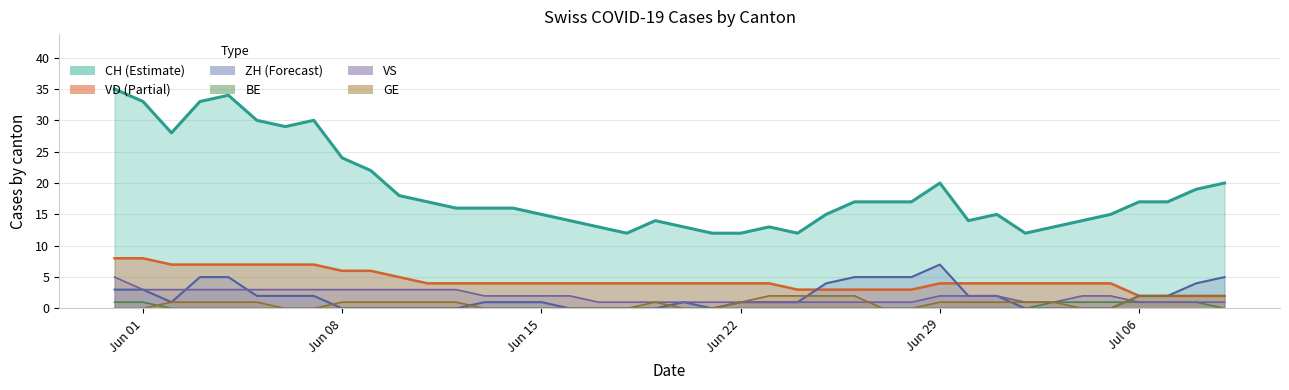

True or false: ZH and CH cross at least once.

False